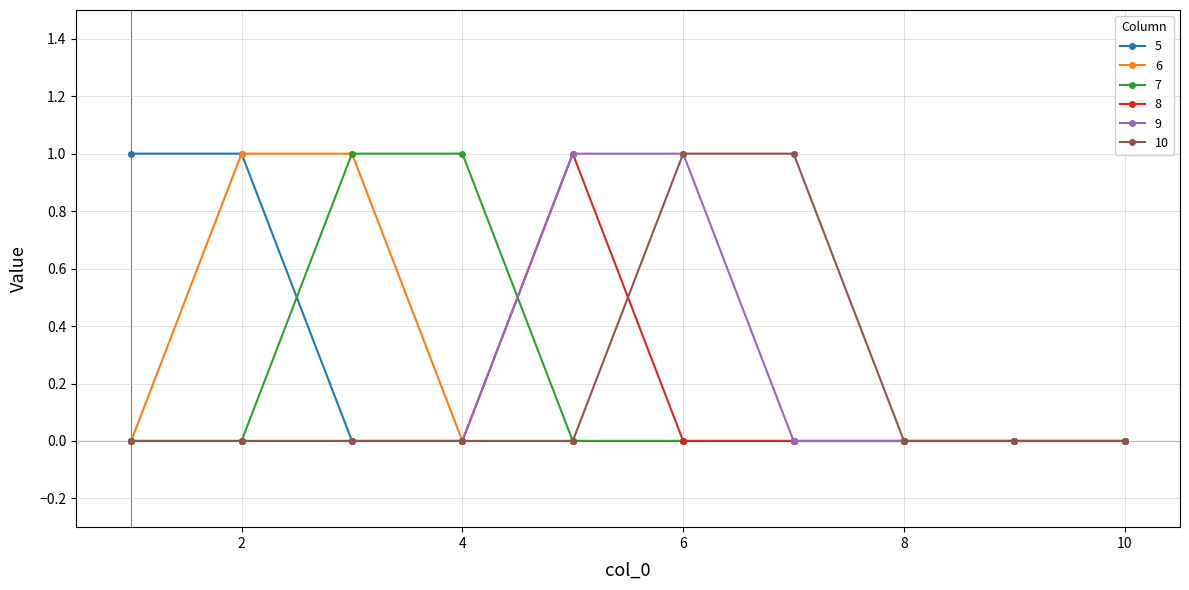

How many distinct data groups are displayed?

6